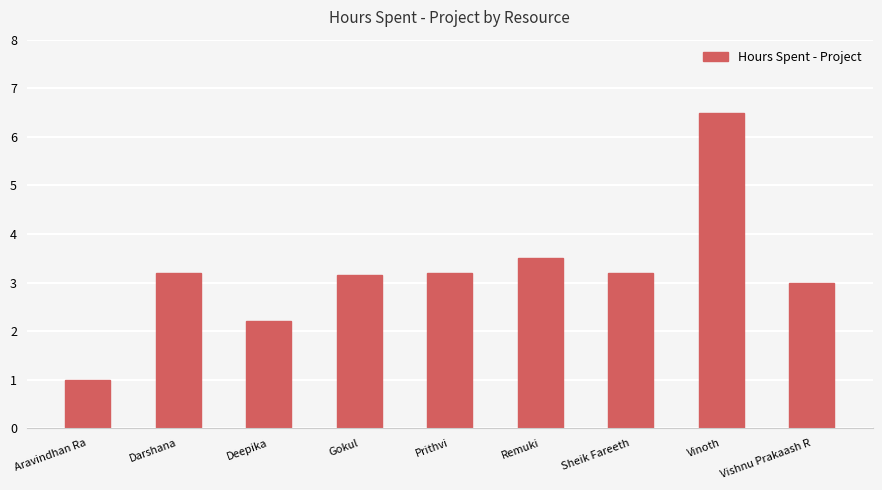

What is the value of the 1st bar from the left?

1.0